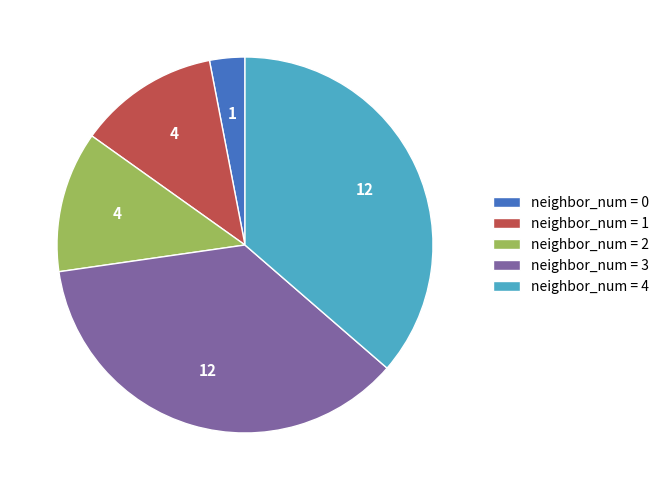

How many slices are in this pie chart?

5